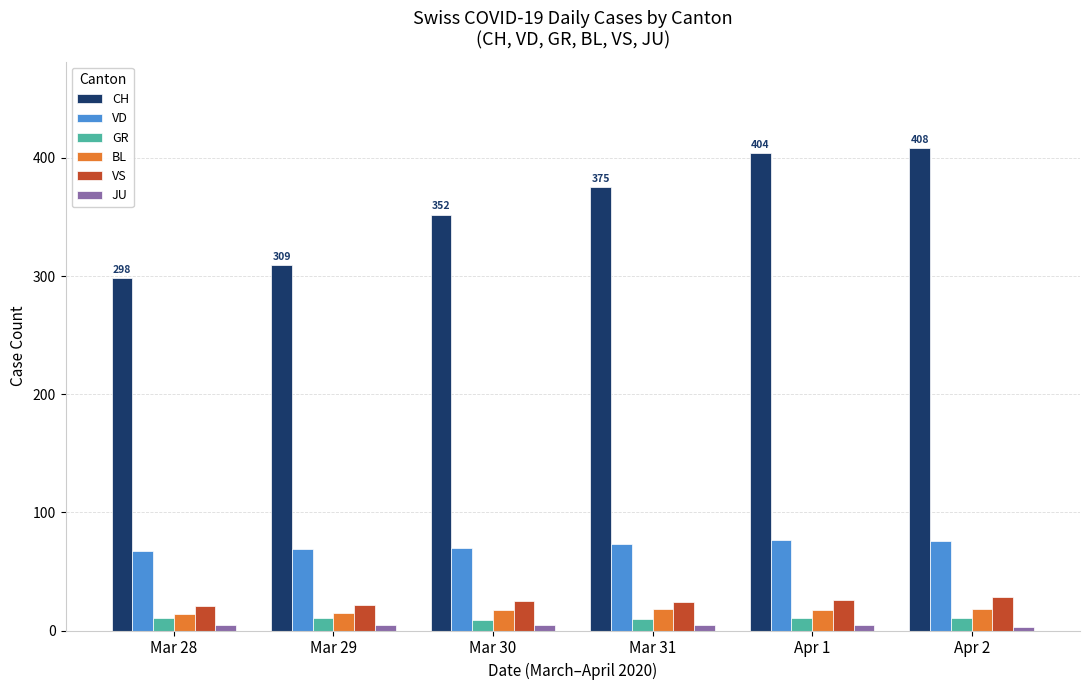

True or false: CH has a value of 627 at Mar 31.

False